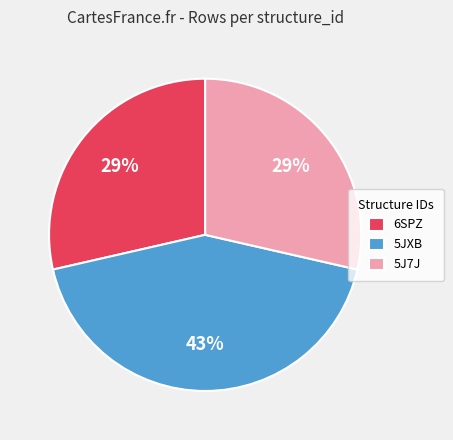

Which category has the biggest portion of the pie?

5JXB